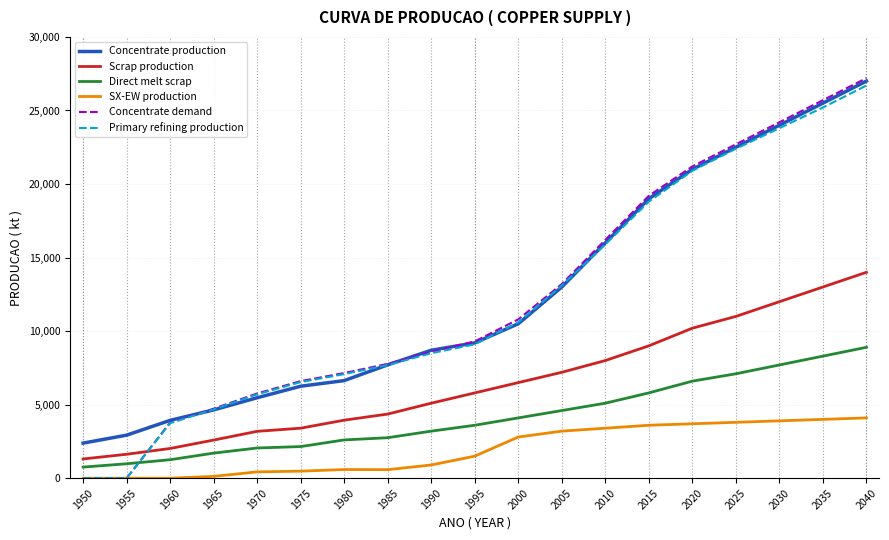

How many lines are shown in the chart?

6